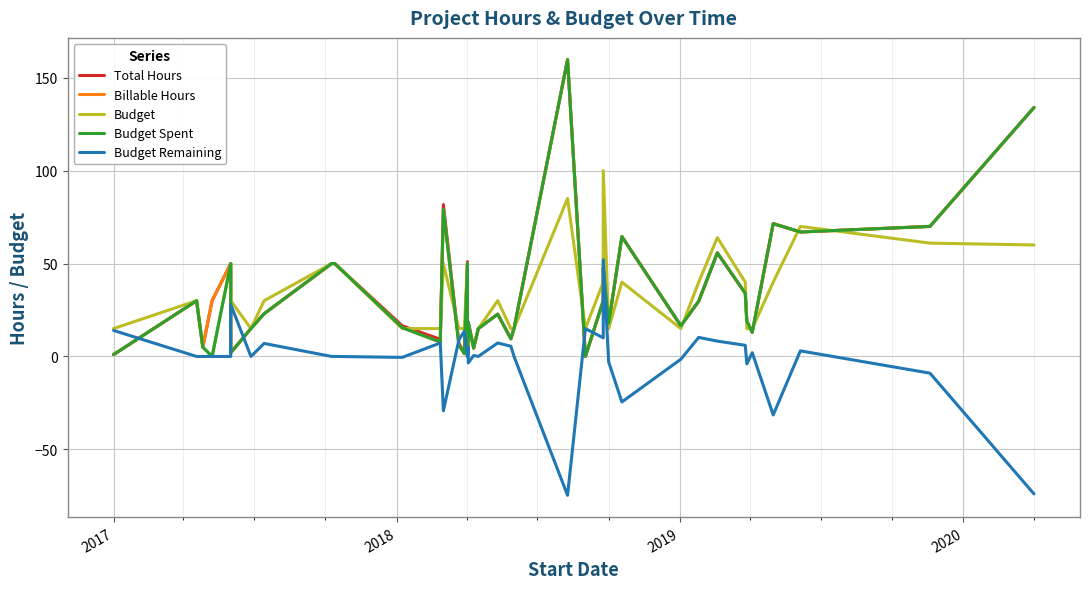

How many data points in Total Hours are less than 22?

20